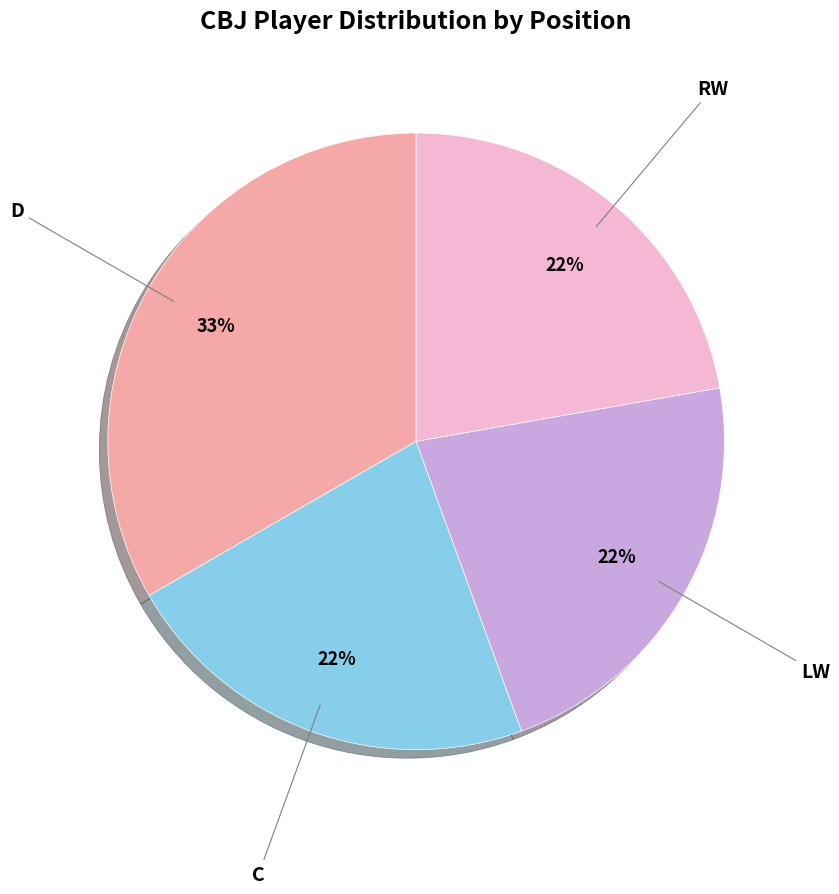

To the nearest percent, what is the average slice percentage?

25%